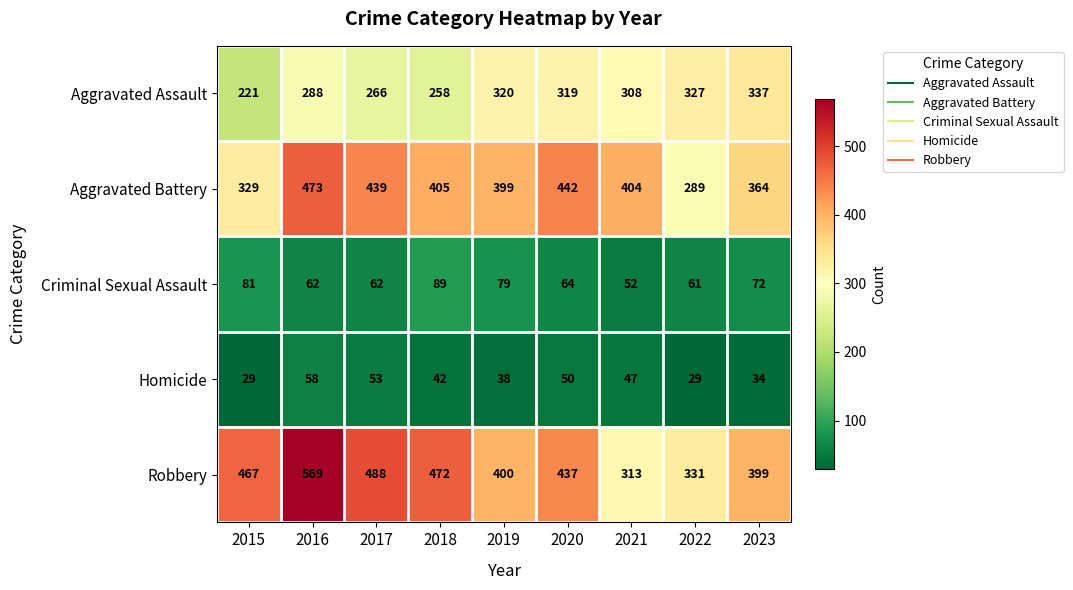

List the labels in order of Aggravated Assault value, largest first.

2023, 2022, 2019, 2020, 2021, 2016, 2017, 2018, 2015